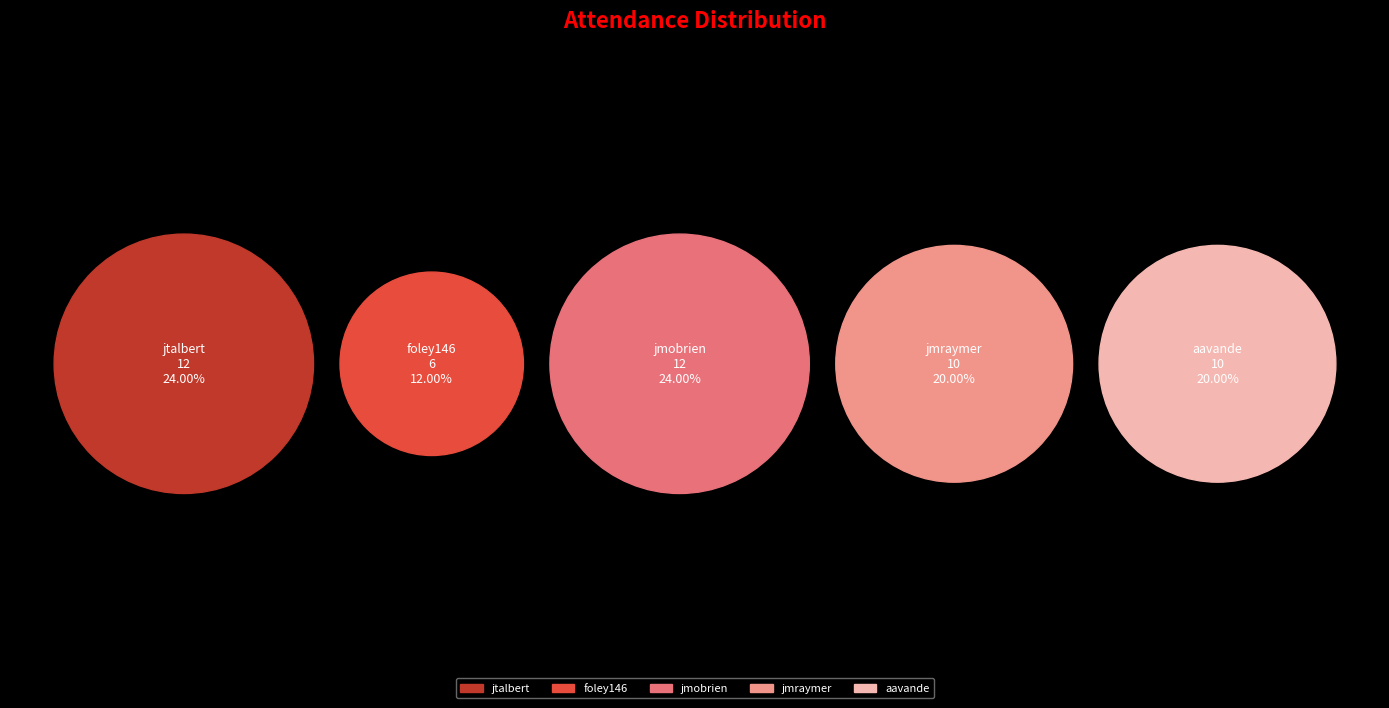

Combined, what portion of the pie is foley146 and jtalbert?

36.0%